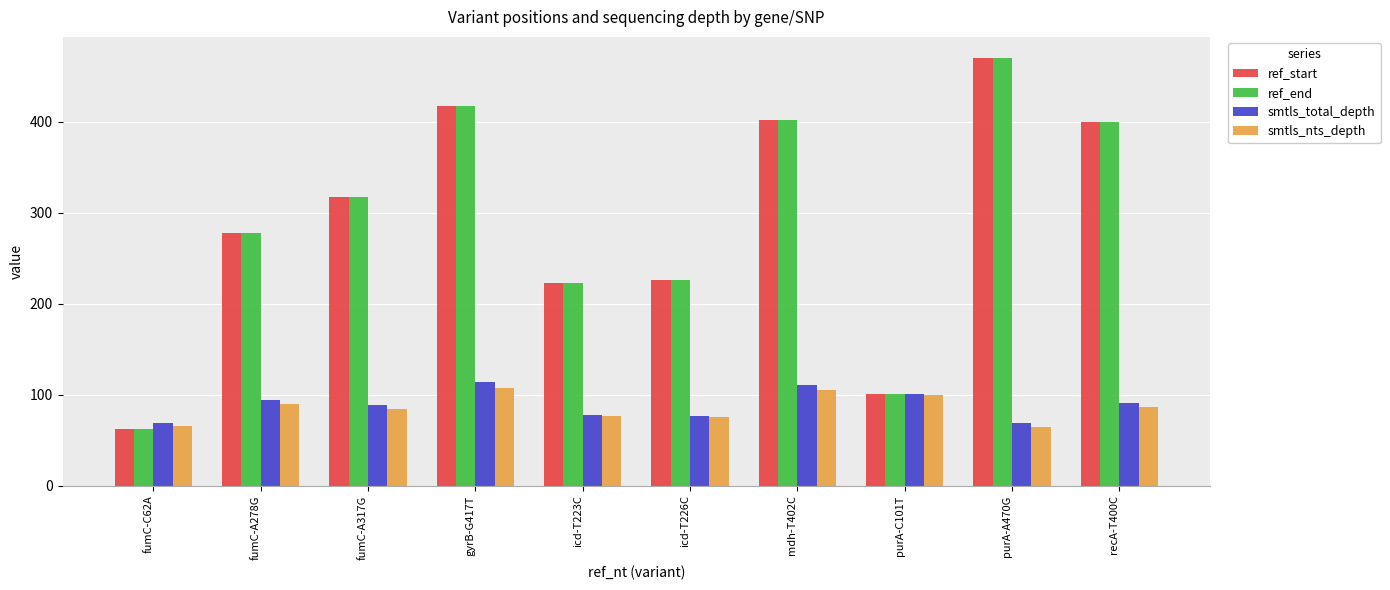

What is the difference between the maximum and minimum values in the ref_start series?

408